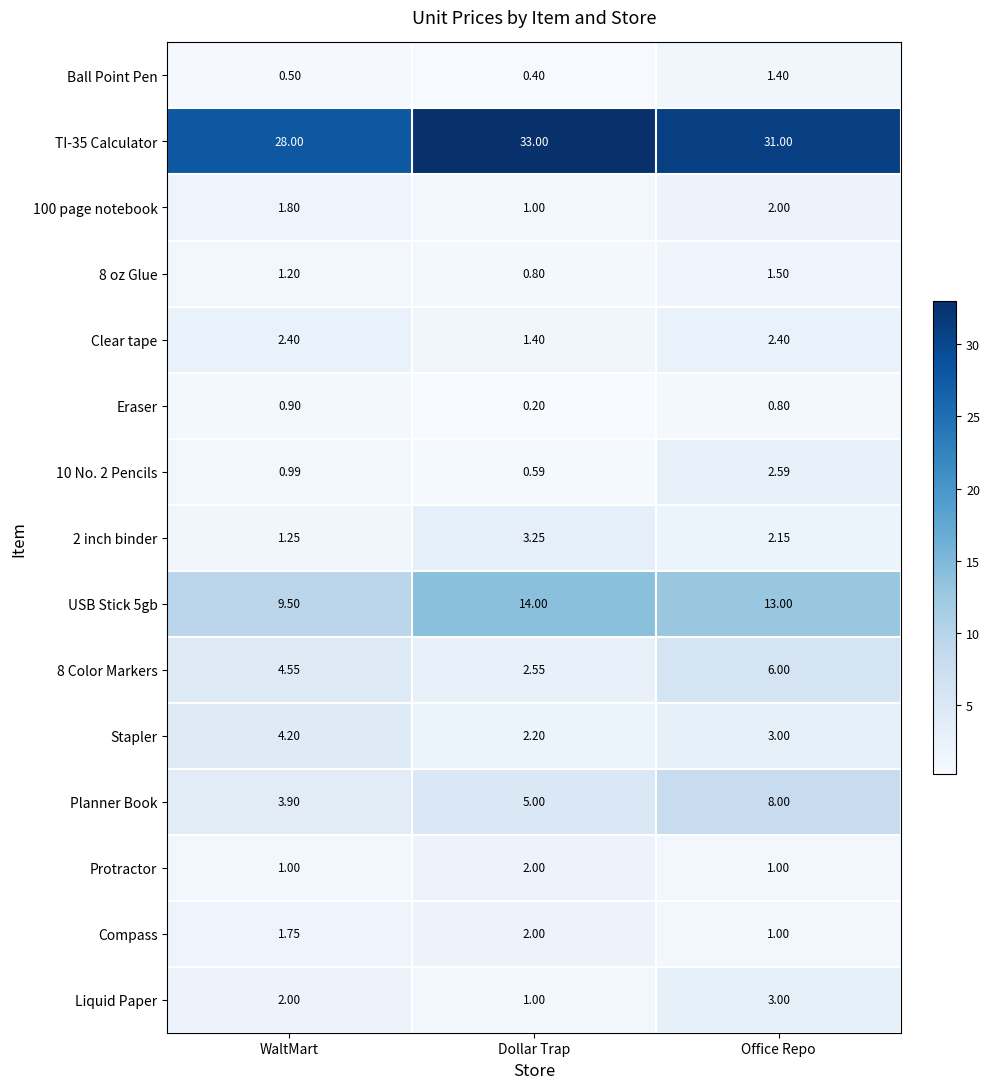

Is the value of Stapler at WaltMart greater than the value of Eraser at WaltMart?

Yes